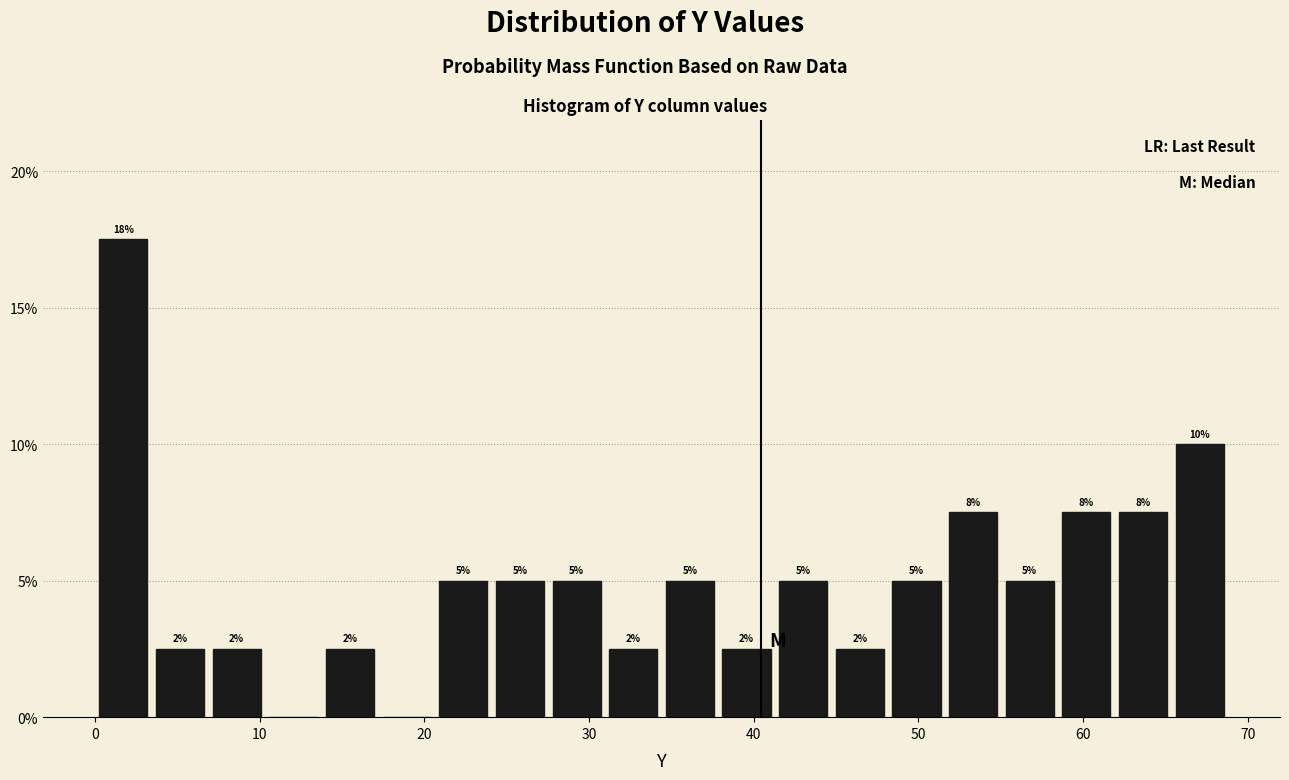

Read against the x-axis, roughly where is the centre of the tallest bar?

2